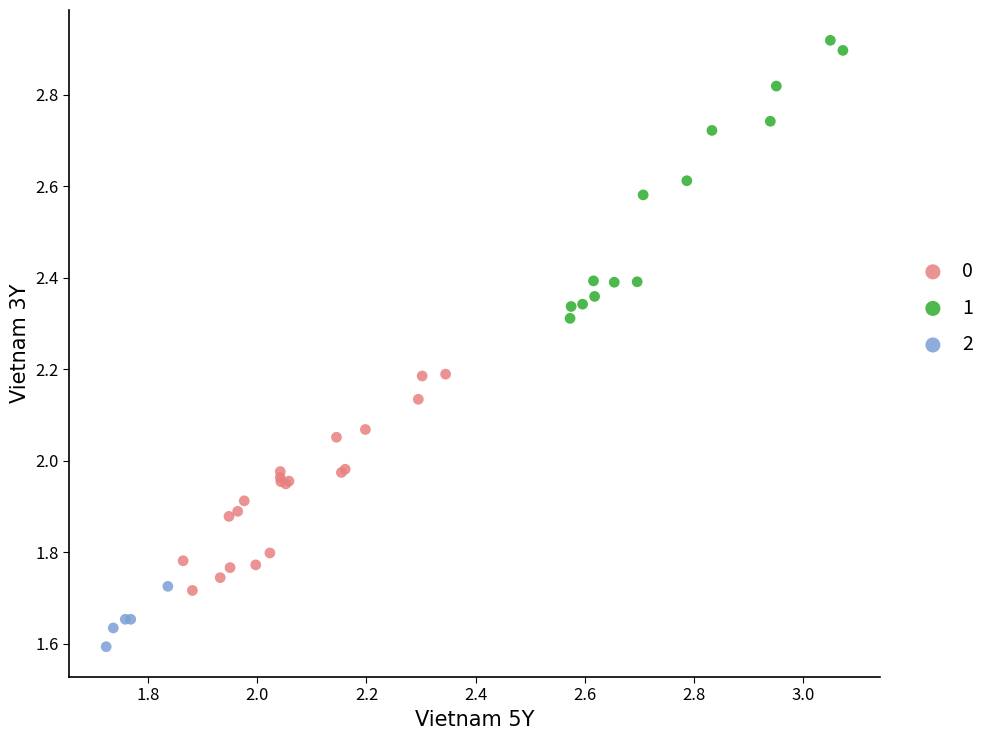

Which series reaches the minimum Y coordinate?

2